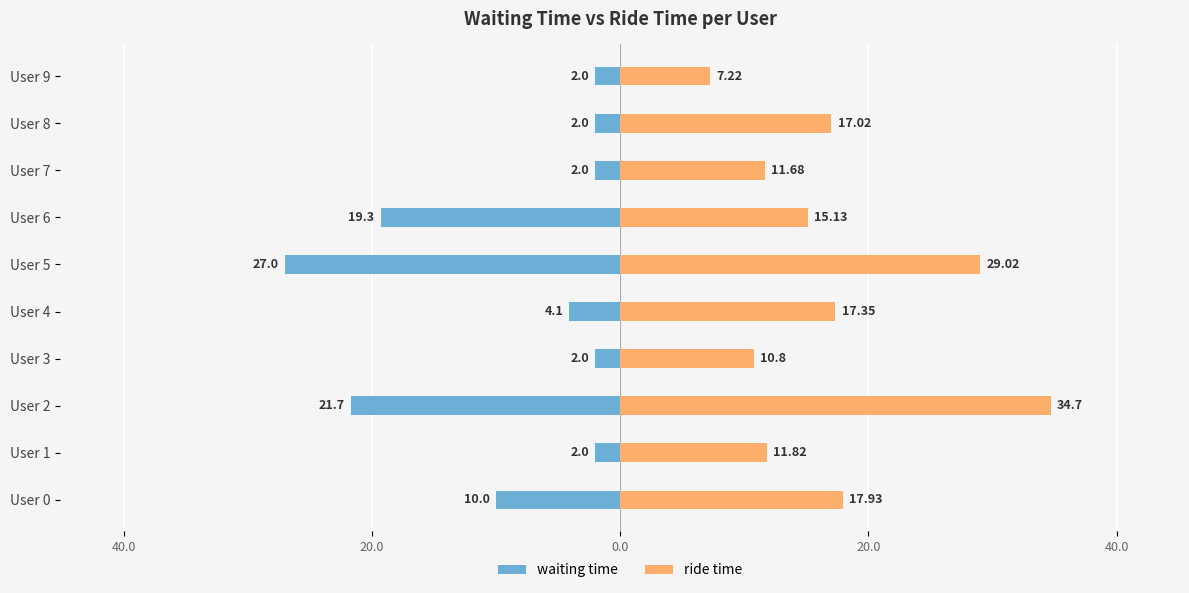

True or false: waiting time has a value of -0.4 at User 8.

False